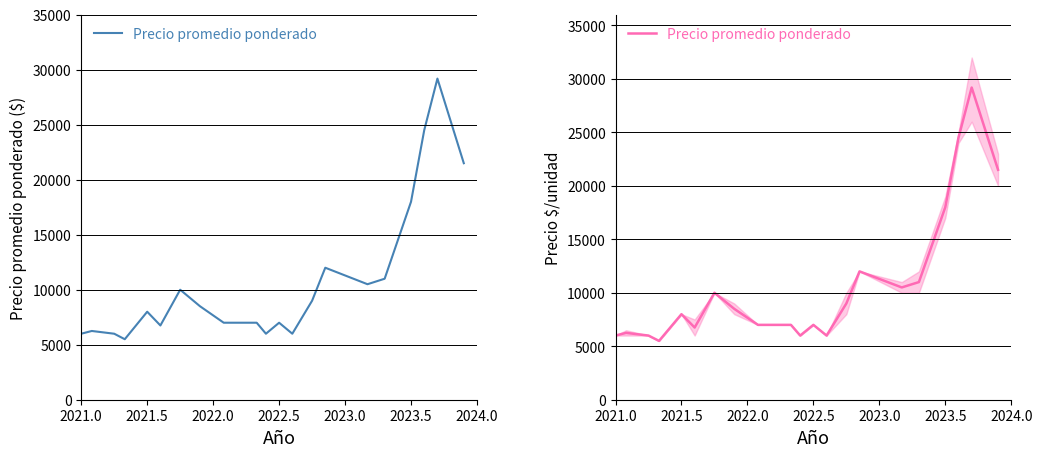

How many categories are shown in the chart?

21